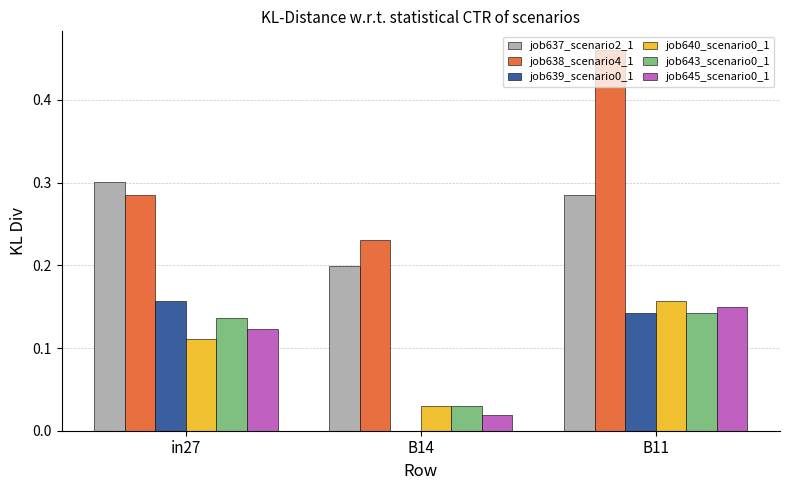

Which series has the largest total across all categories?

job638_scenario4_1